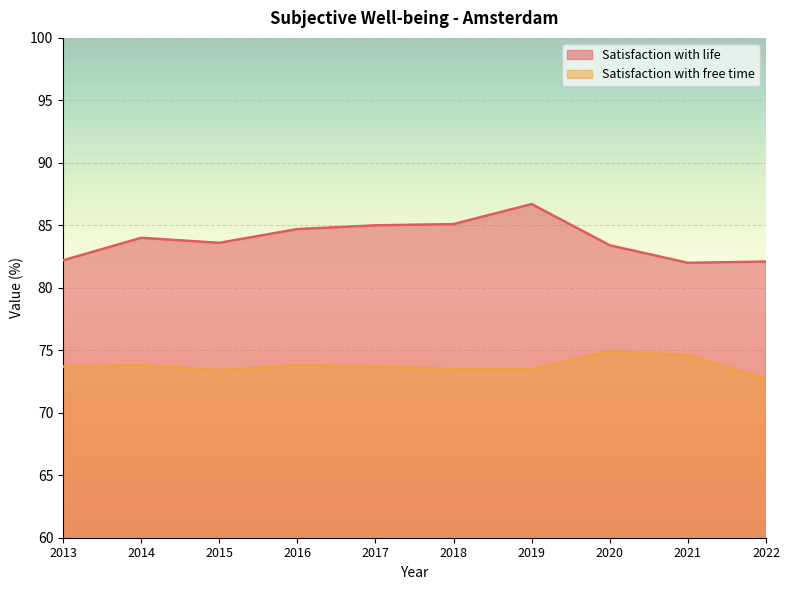

At which label does Satisfaction with life first exceed 84?

2016